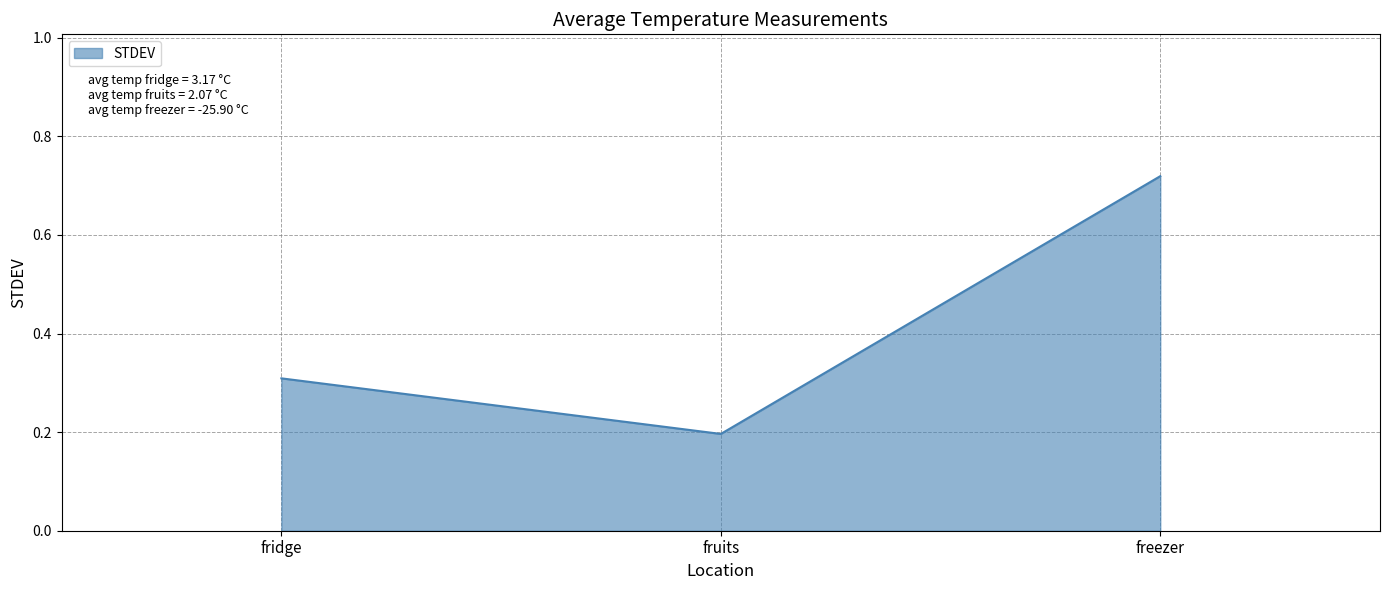

What position from the right is fridge?

3